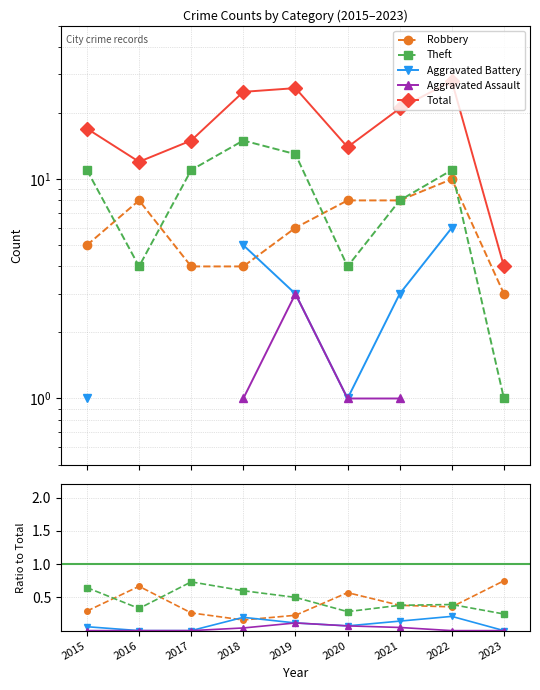

Reading left to right, extract all data points from this chart.

Robbery: 0.3	0.7	0.3	0.2	0.2	0.6	0.4	0.4	0.8
Theft: 0.6	0.3	0.7	0.6	0.5	0.3	0.4	0.4	0.2
Aggravated Battery: 0.1	0.0	0.0	0.2	0.1	0.1	0.1	0.2	0.0
Aggravated Assault: 0.0	0.0	0.0	0.0	0.1	0.1	0.0	0.0	0.0
Total: 17.0	12.0	15.0	25.0	26.0	14.0	21.0	28.0	4.0